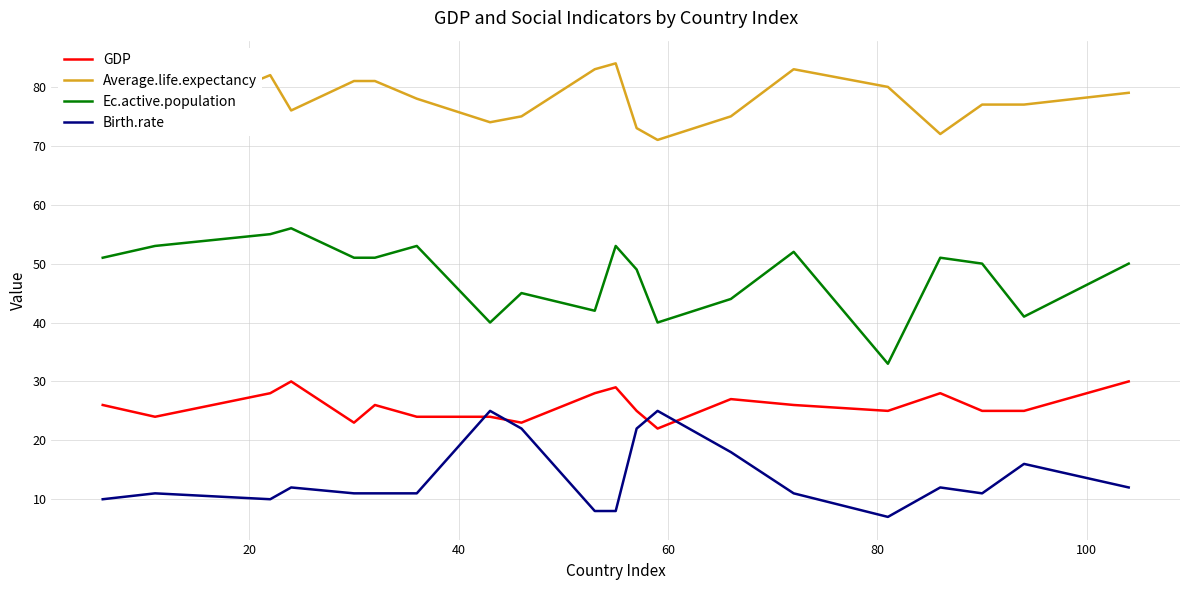

What is the minimum value shown in the chart?

7